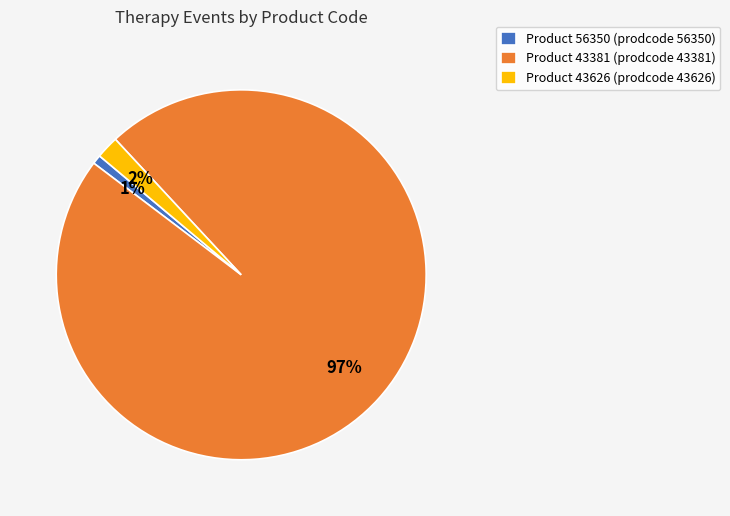

To the nearest percent, what portion does Product 43381 (prodcode 43381) represent?

97%